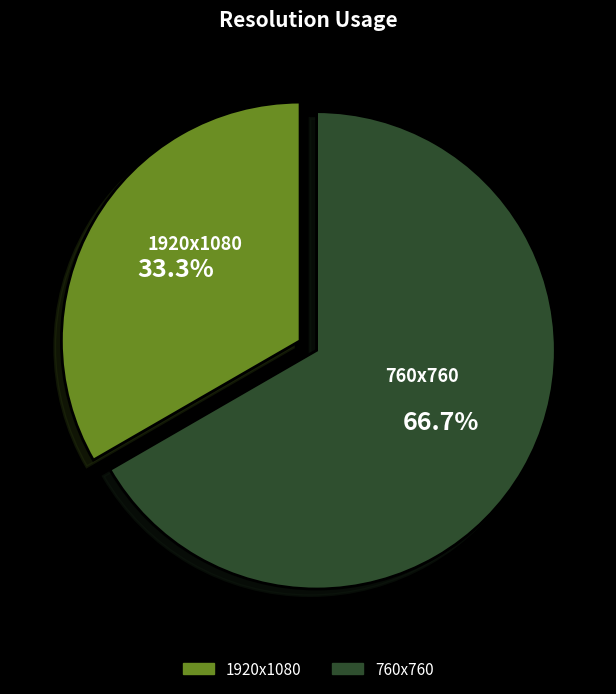

How many segments does this pie chart have?

2